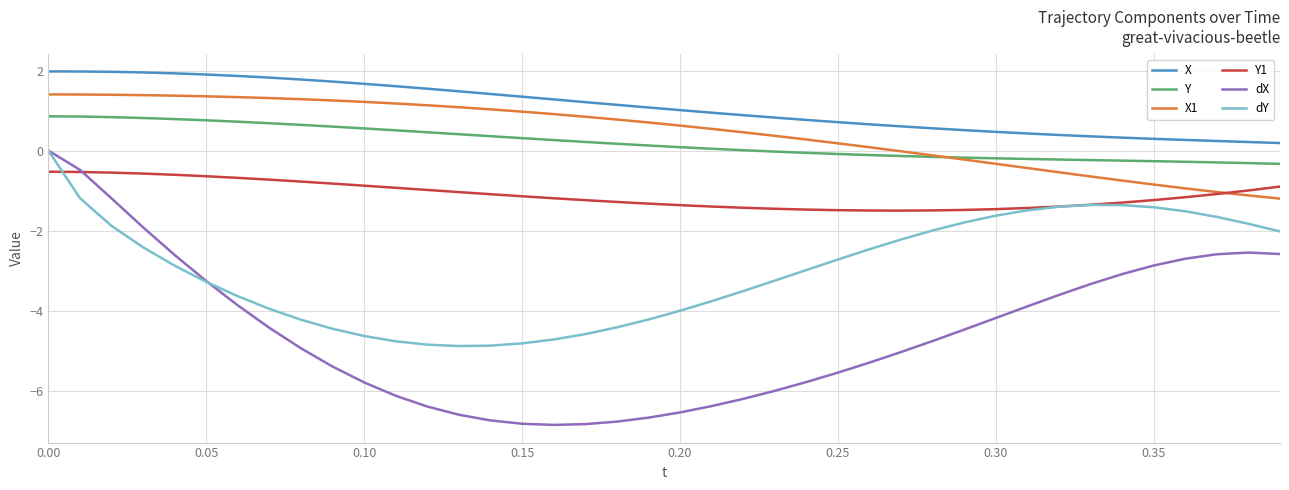

What is the highest value of the Y1 series?

-0.5